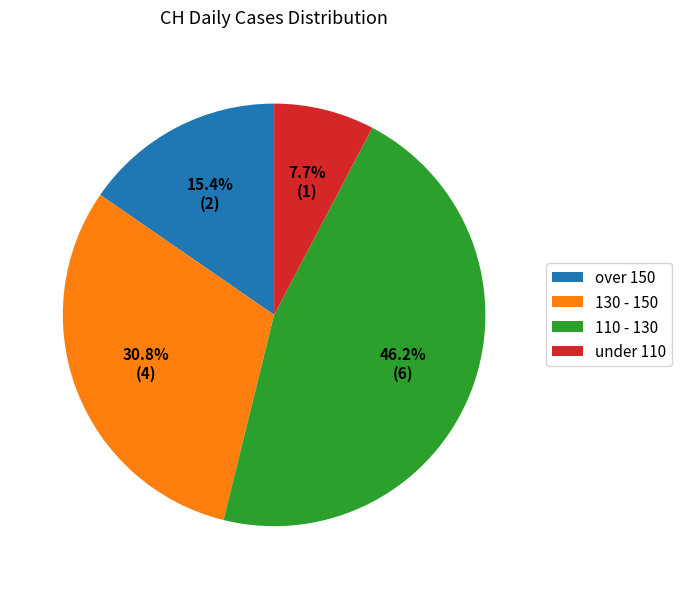

How many segments does this pie chart have?

4